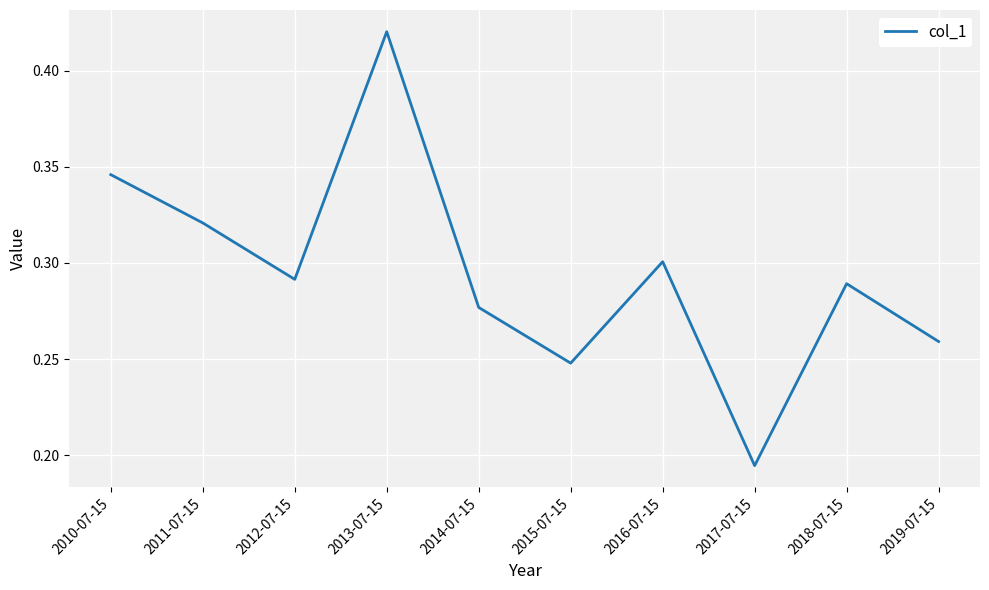

What is the difference between the second highest and second lowest values?

0.1